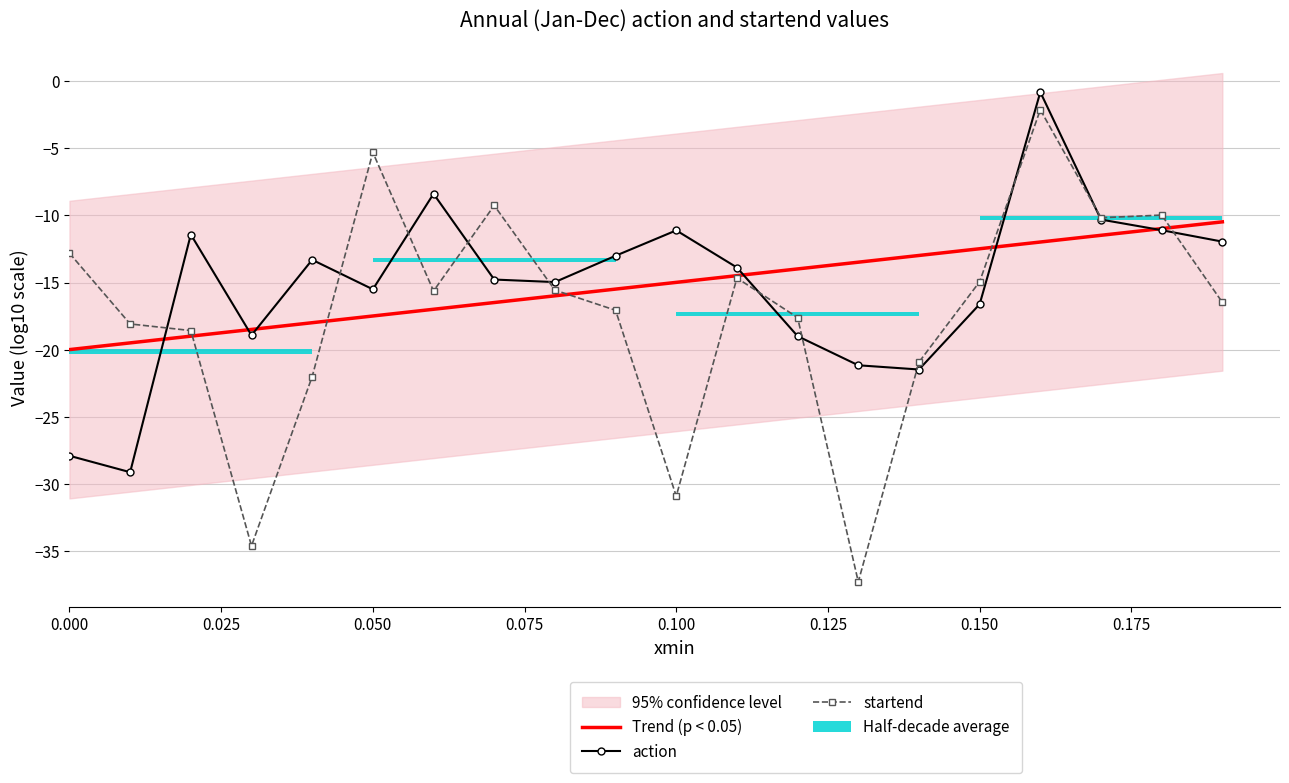

At how many categories does at least one series exceed -29?

20